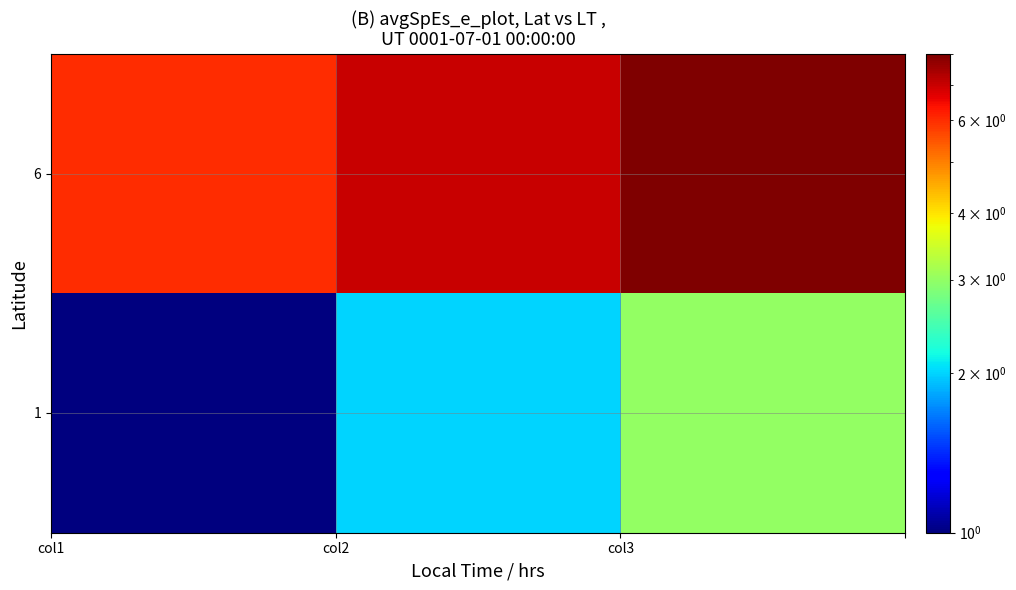

List the series in order of their overall mean, highest first.

6, 1